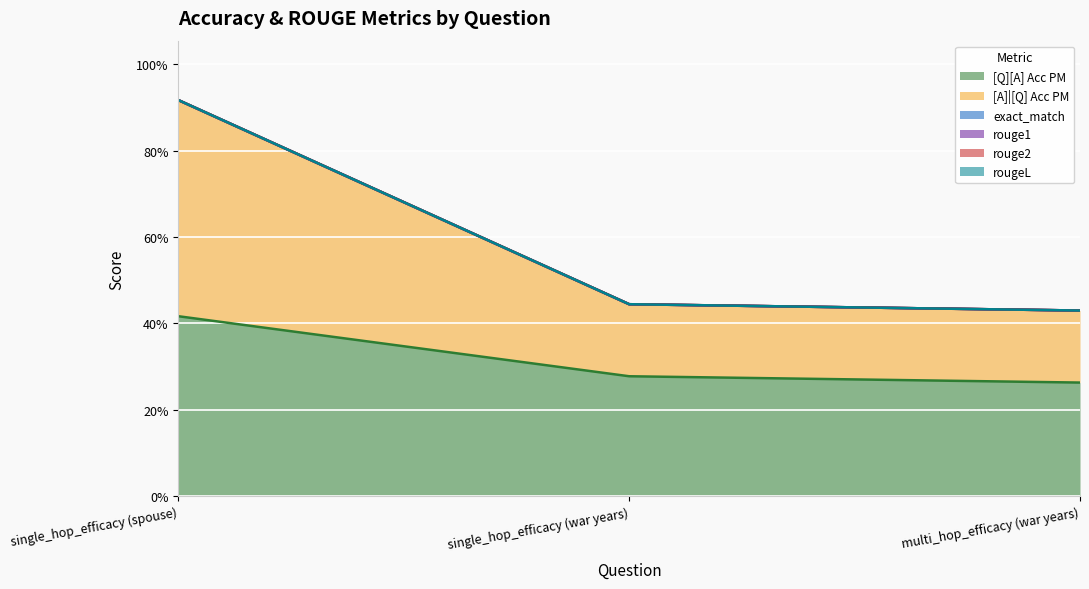

What value does the [Q][A] Acc PM series have at multi_hop_efficacy (war years)?

0.3